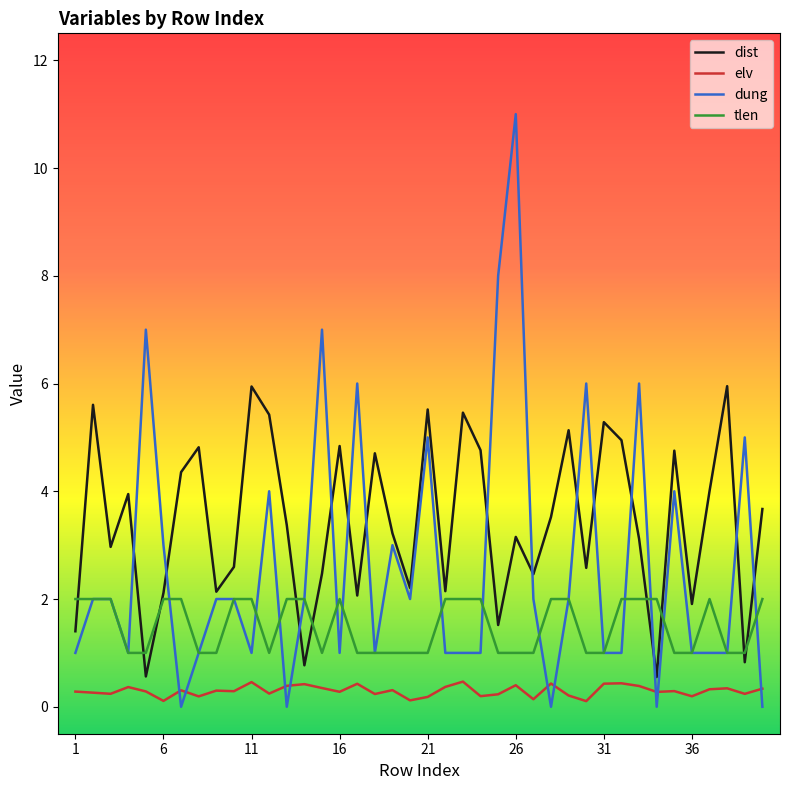

Which series has the largest total across all categories?

dist